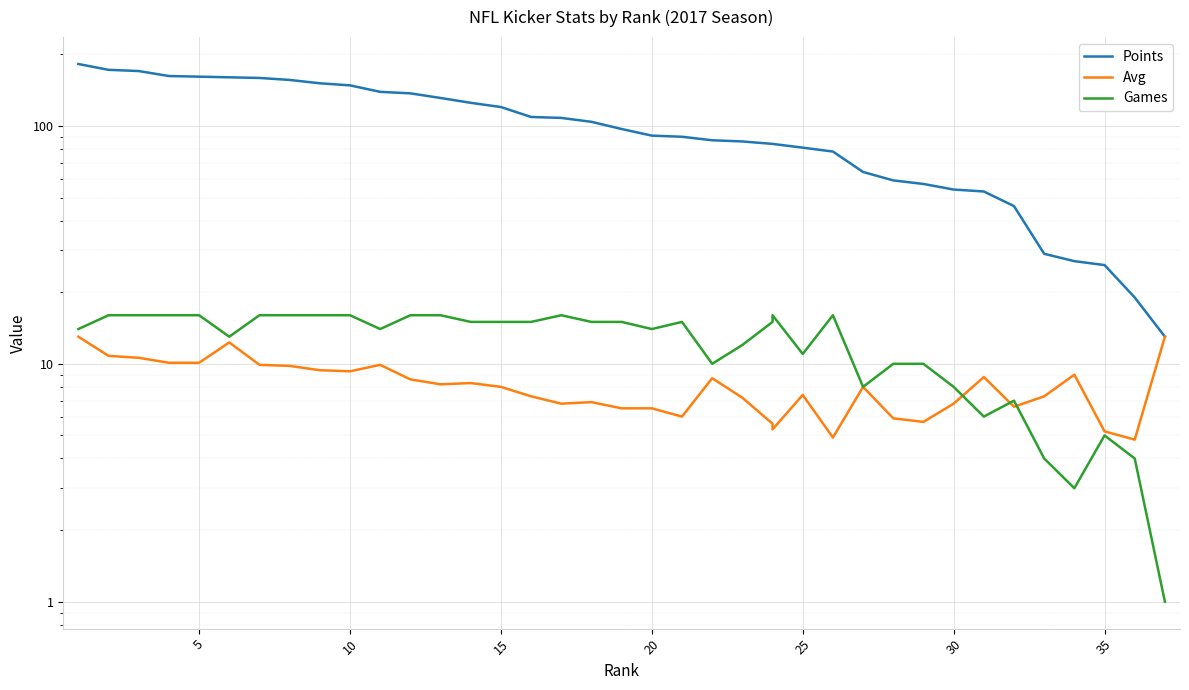

Is the value of Avg at 36 greater than the value of Games at 27?

No